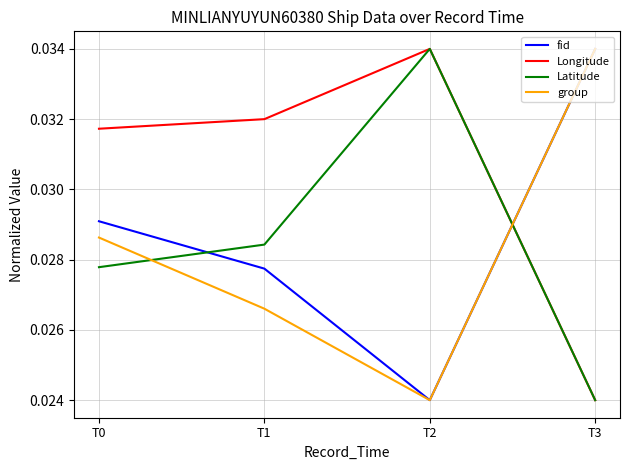

At which label does Latitude reach its peak?

T2